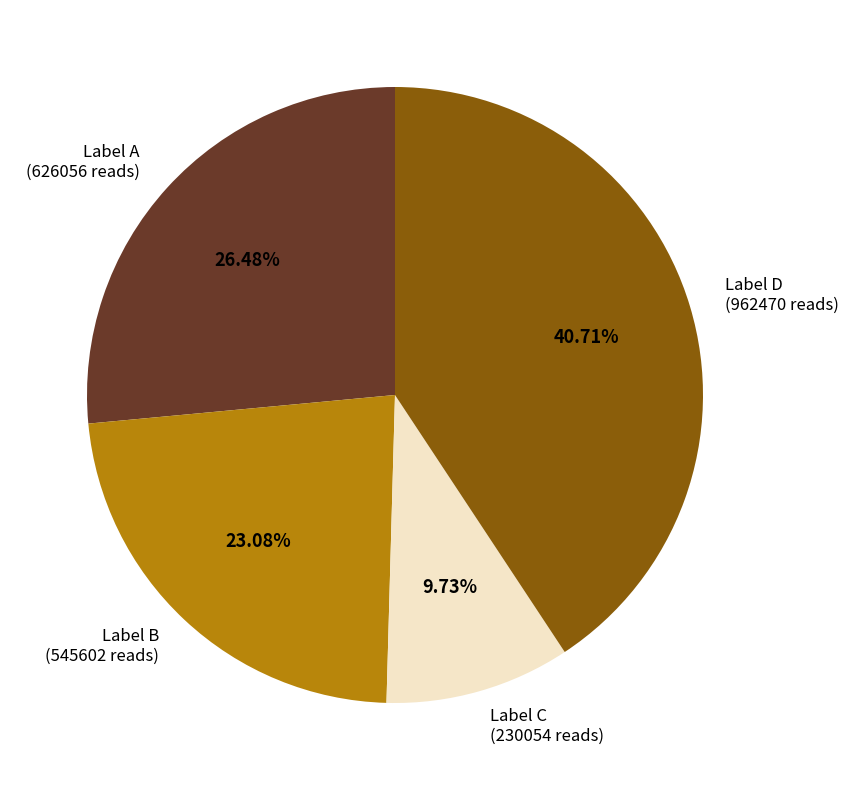

Rank the categories by value from highest to lowest.

Label D (962470 reads), Label A (626056 reads), Label B (545602 reads), Label C (230054 reads)